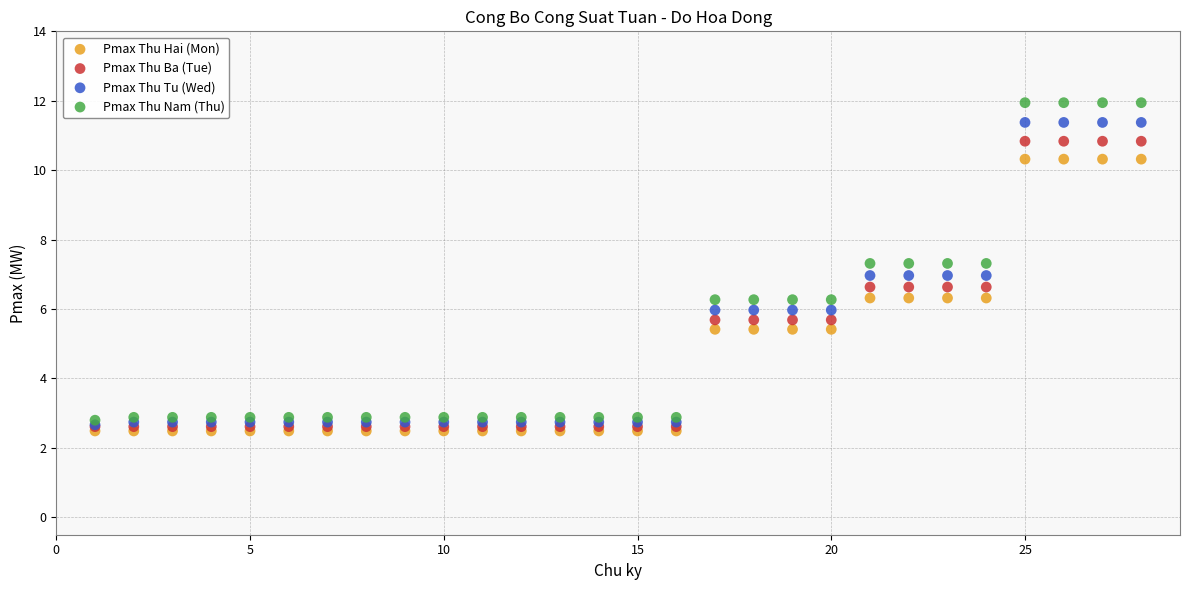

Which series has the widest spread of Y values?

Pmax Thu Nam (Thu)